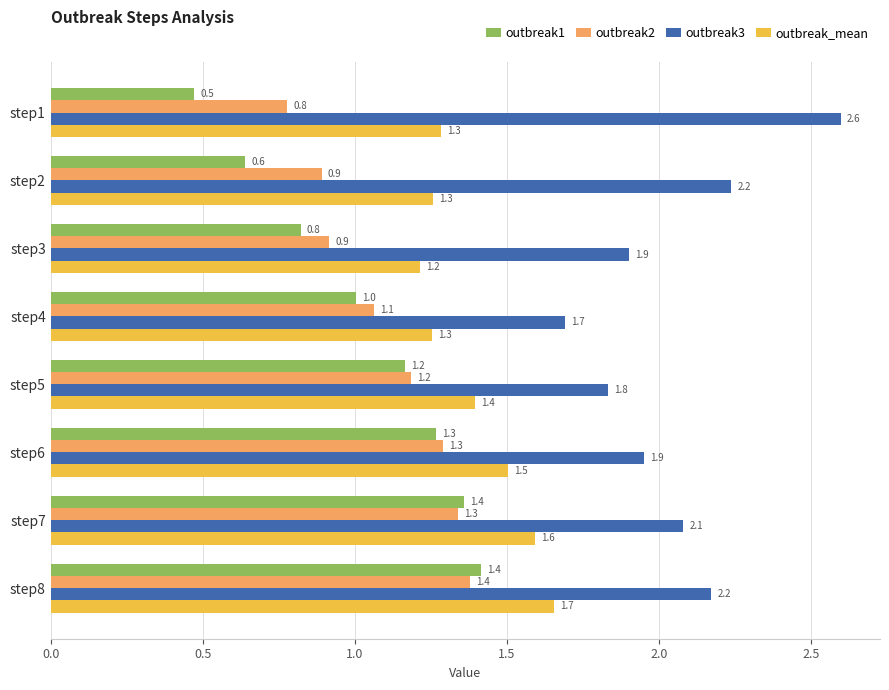

What is the difference between the maximum and minimum values in the outbreak3 series?

0.9